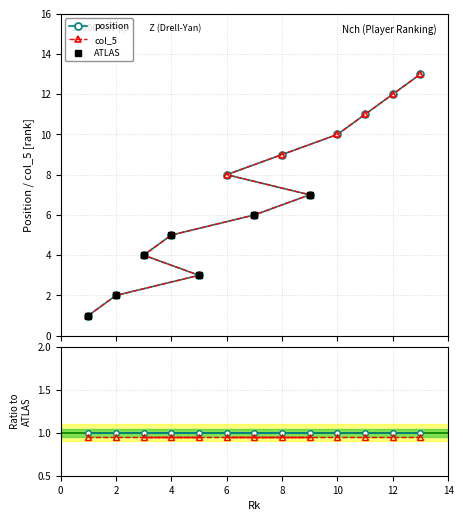

Does the chart have visible grid lines?

Yes